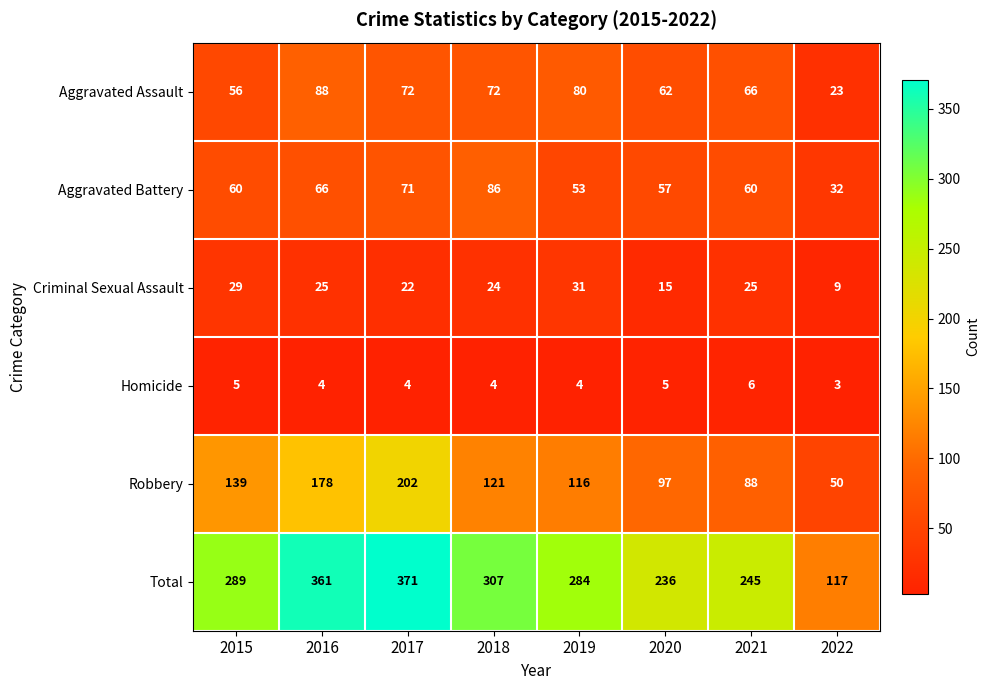

What is the smallest value displayed?

3